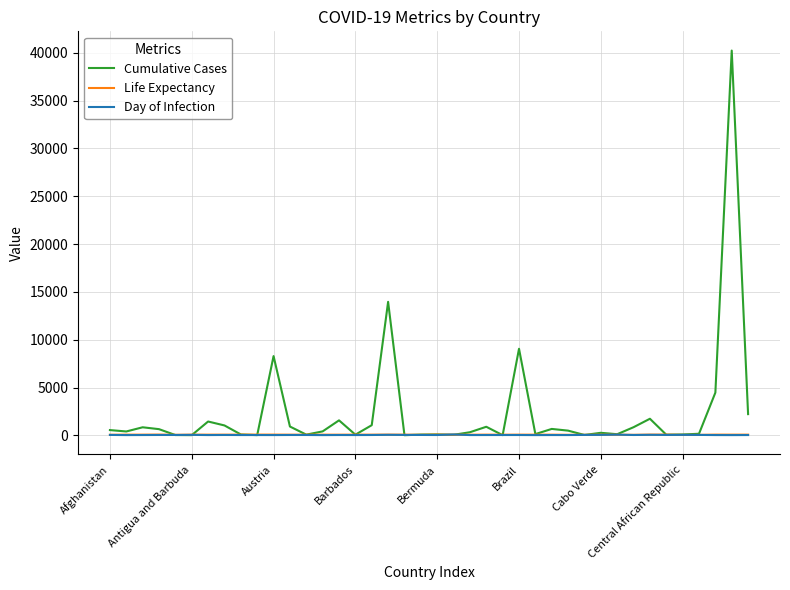

Which series has the largest total across all categories?

Cumulative Cases